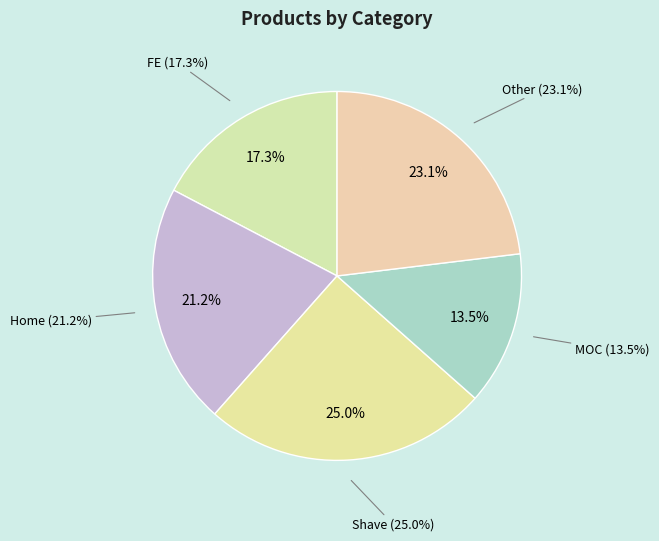

Which category has the smallest portion of the pie?

MOC